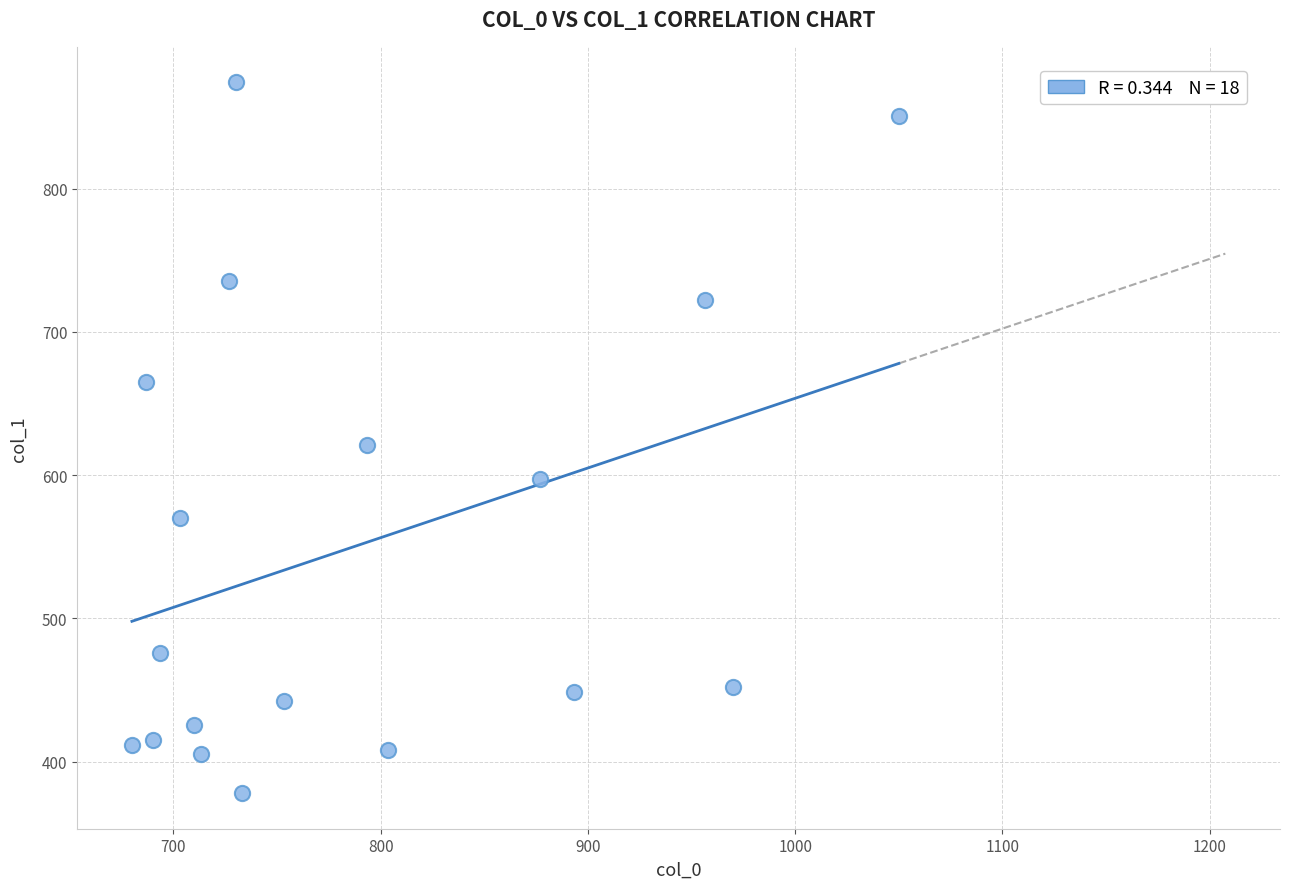

What is the range of Y values (max minus min)?

496.1